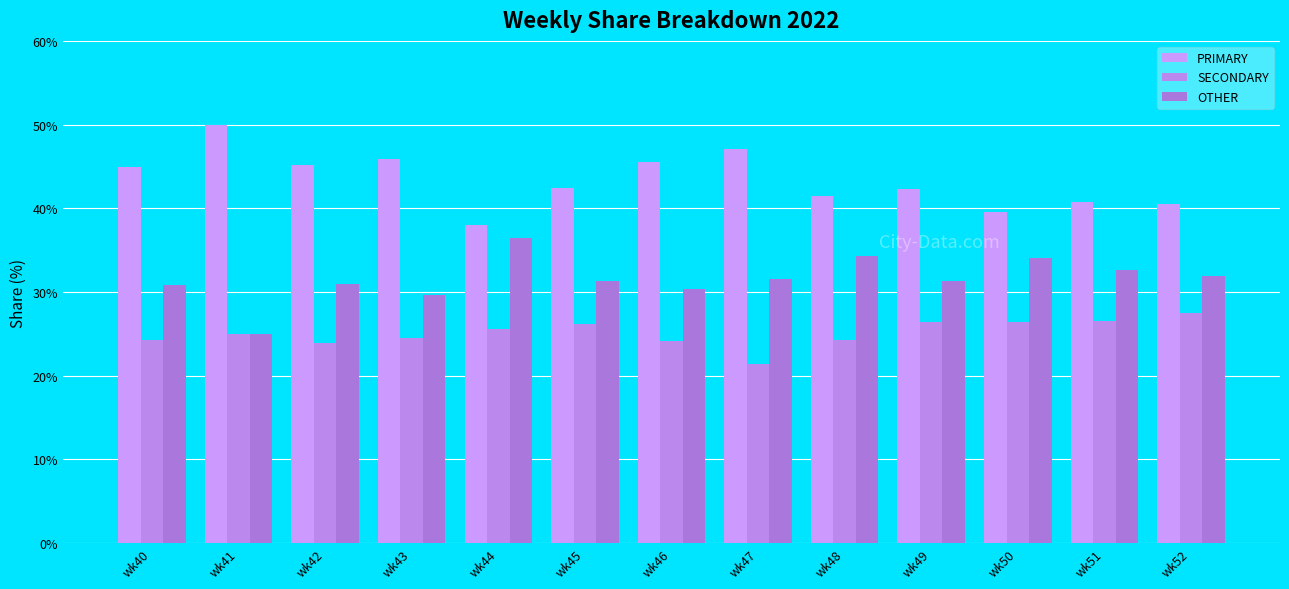

List the series in order of their overall mean, lowest first.

SECONDARY, OTHER, PRIMARY